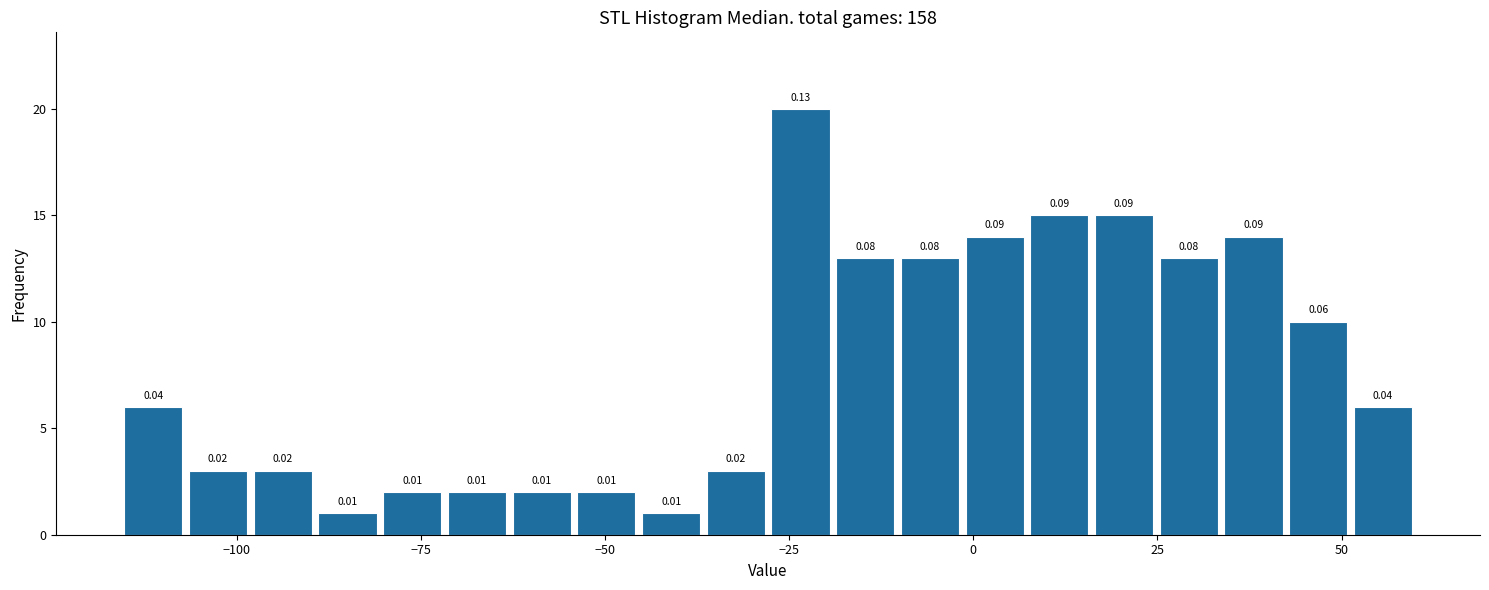

Around what value on the x-axis is the tallest bar? Give the approximate position of its centre, as read against the axis.

-25